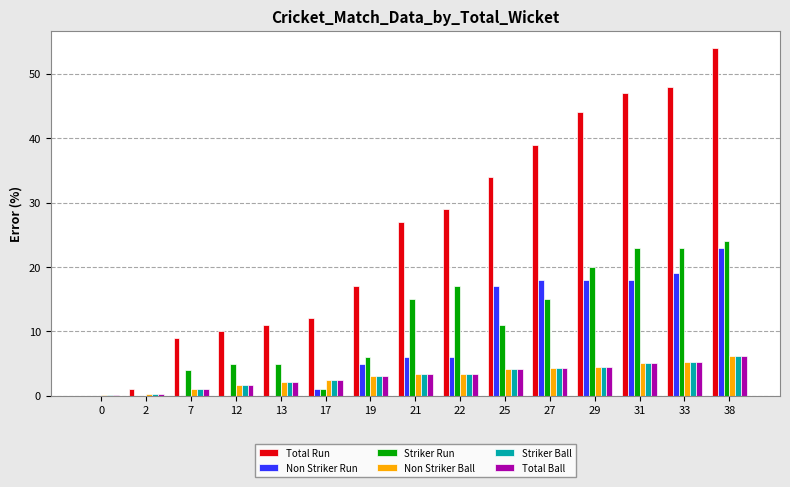

What is the sum of all Total Run values?

382.0